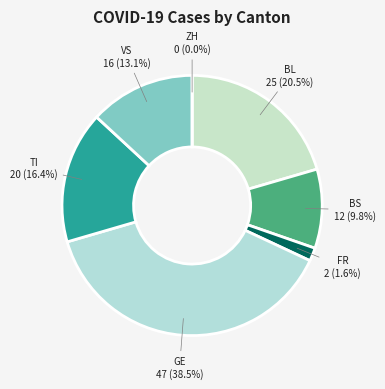

Is there a majority slice in this chart?

No